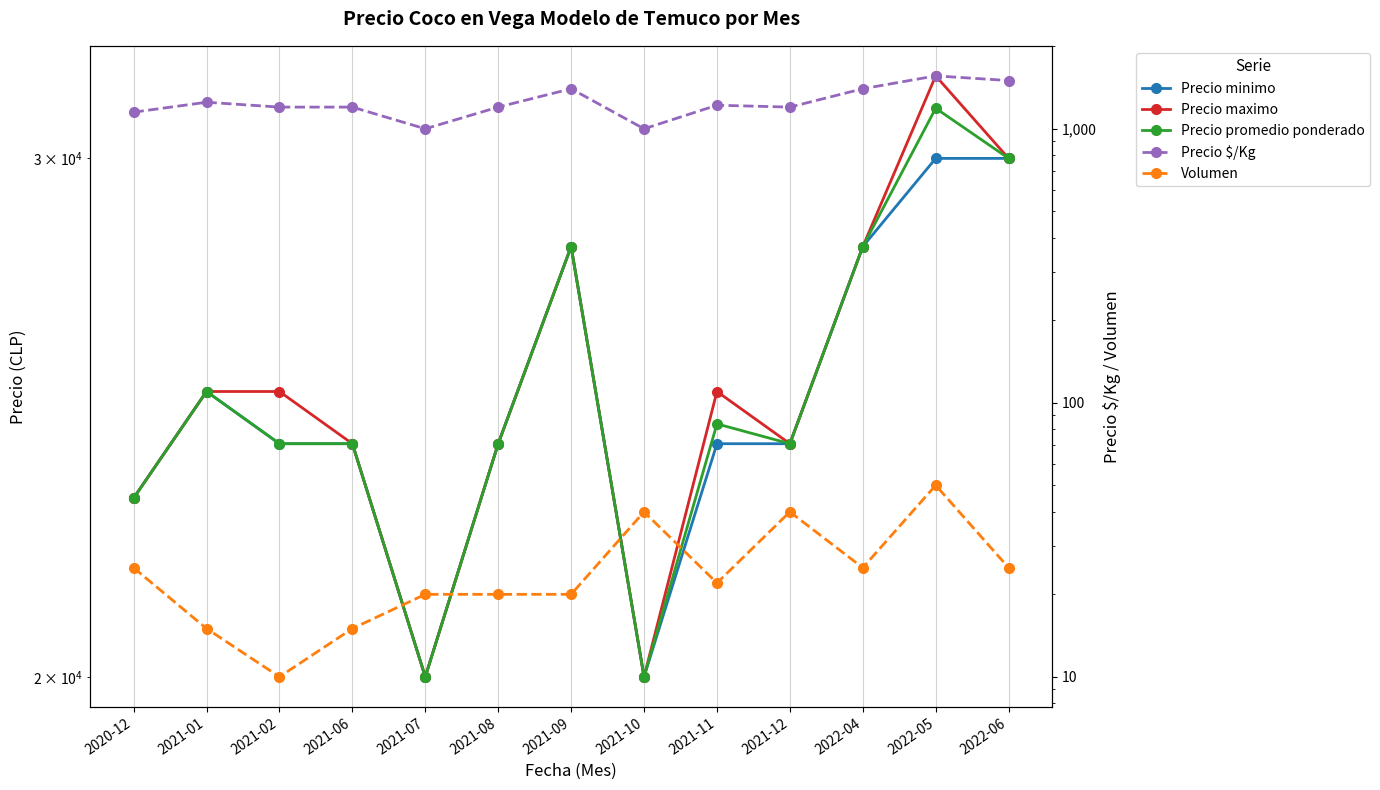

True or false: Precio promedio ponderado and Precio maximo intersect in this chart.

False